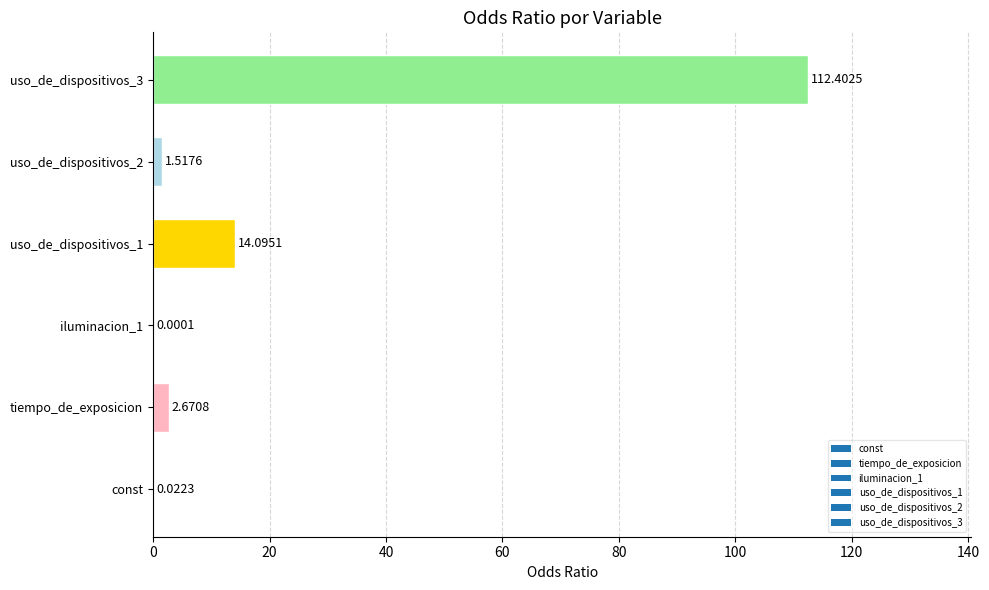

How many distinct data groups are displayed?

1